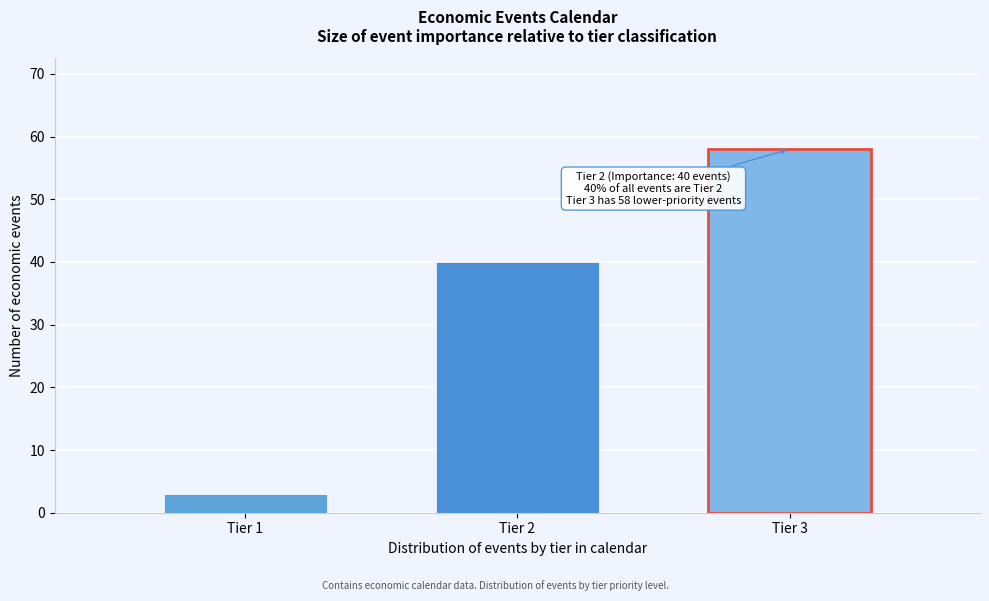

Reading left to right, list all the values displayed in this chart.

Tier 1=3	Tier 2=40	Tier 3=58